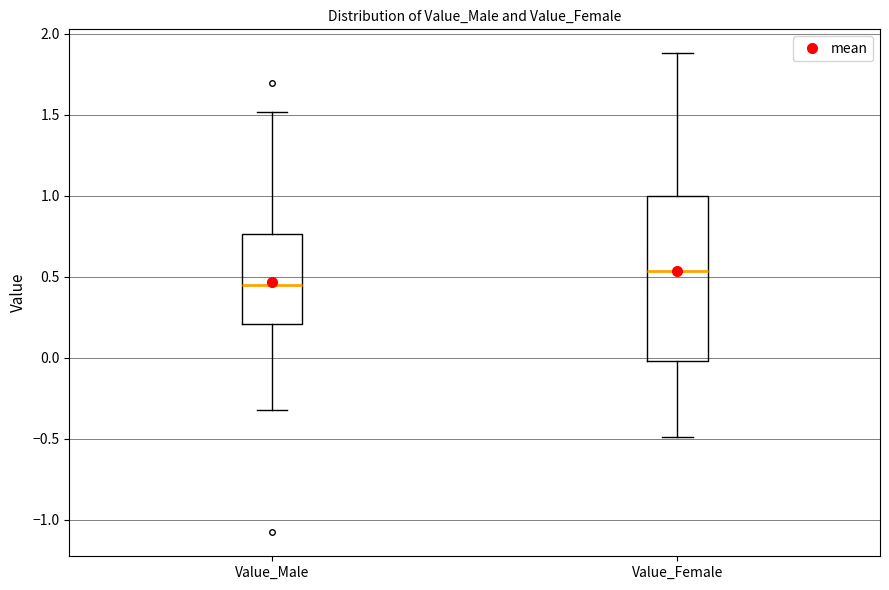

Reading left to right, read every box against the y-axis: the position of its median line, the range the box covers, and the ends of its whiskers. The values are not printed on the chart, so give them approximately, as read against the axis.

Value_Male: median 0.45, box 0.20 to 0.75, whiskers -0.30 to 1.50
Value_Female: median 0.55, box 0.00 to 1.00, whiskers -0.50 to 1.90